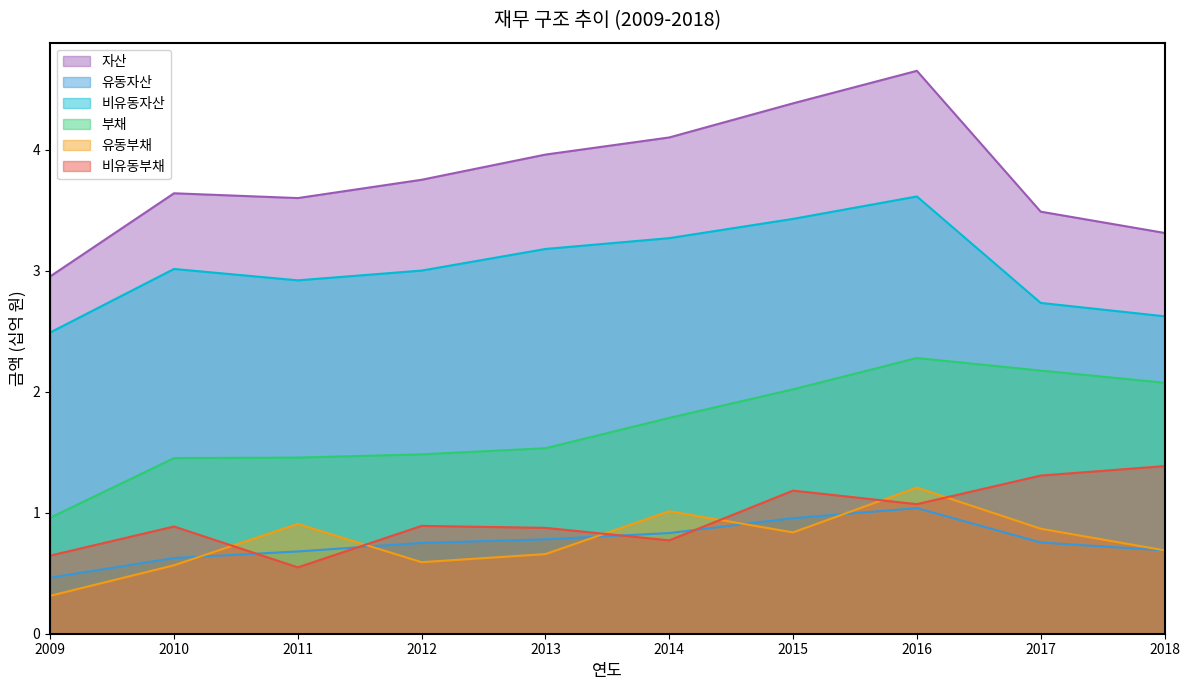

Between 2013 and 2017, which series saw the biggest shift?

부채